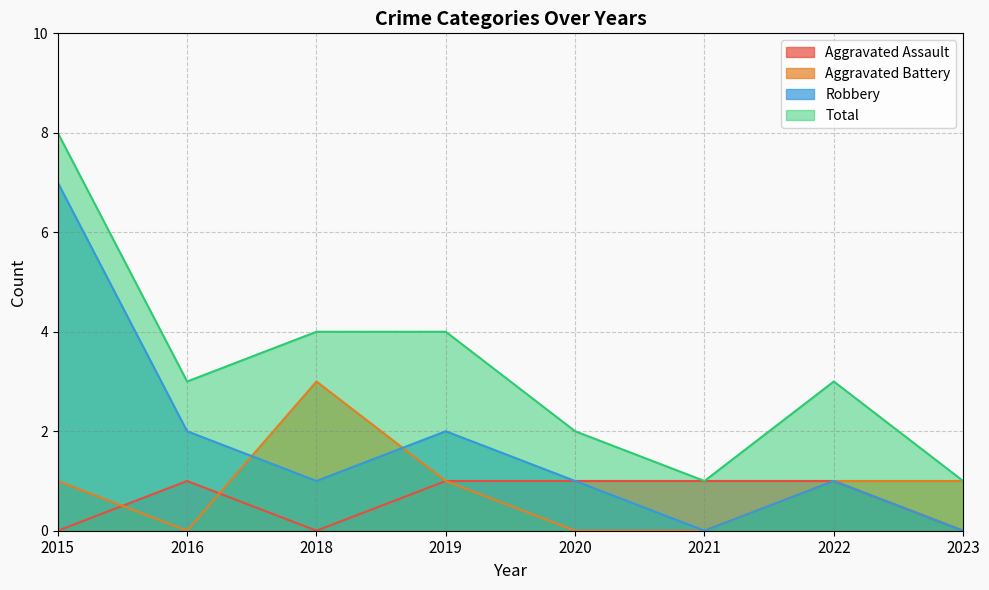

Rank the series at 2020 from highest to lowest value.

Total, Aggravated Assault, Robbery, Aggravated Battery